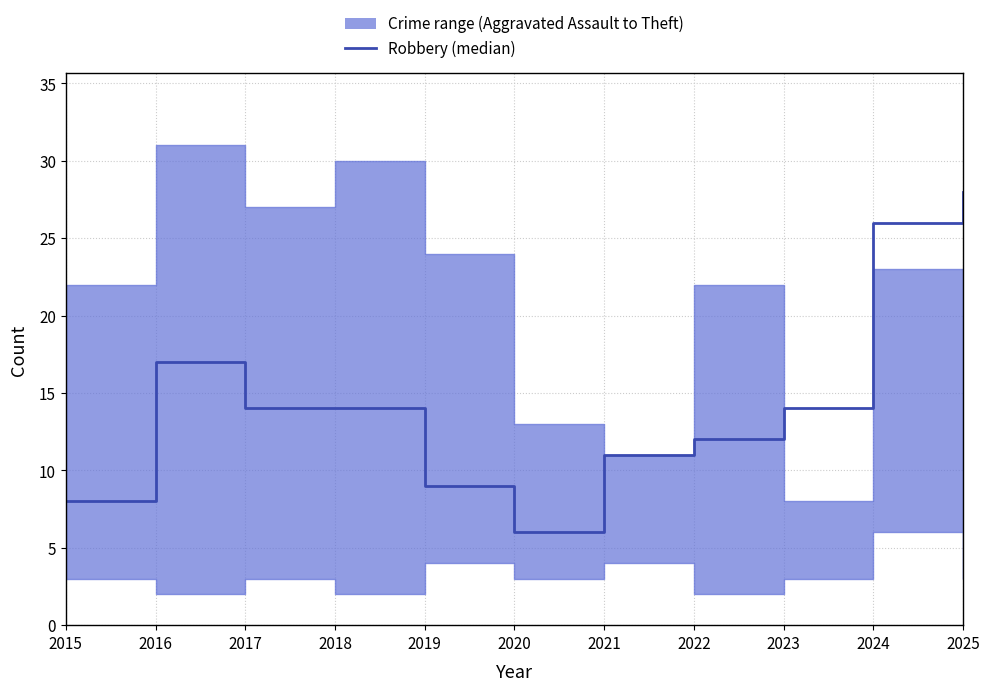

Reading right to left, what are all the values shown in this chart?

2025=28	2024=26	2023=14	2022=12	2021=11	2020=6	2019=9	2018=14	2017=14	2016=17	2015=8